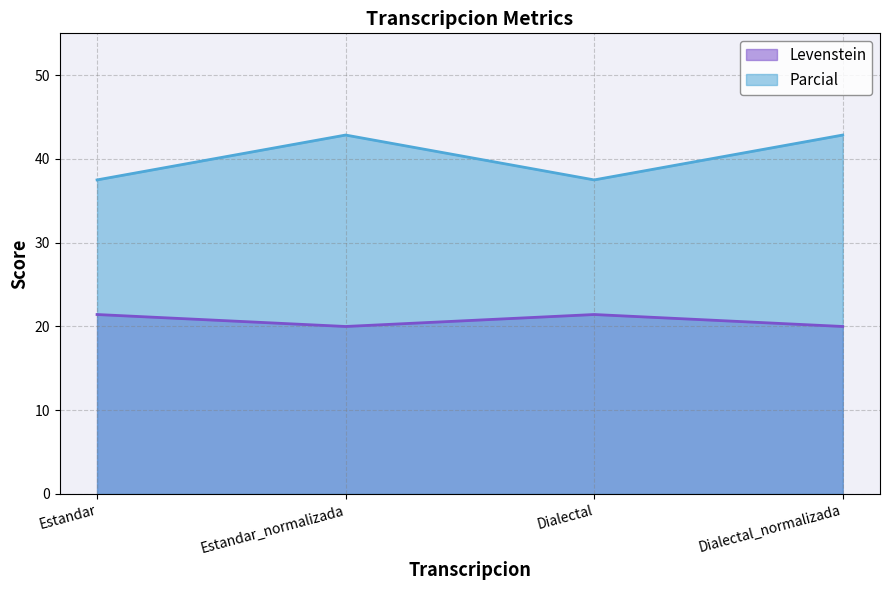

What is the smallest value displayed?

20.0